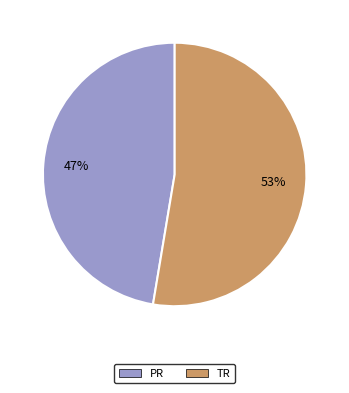

Is the sum of PR and TR greater than half?

Yes